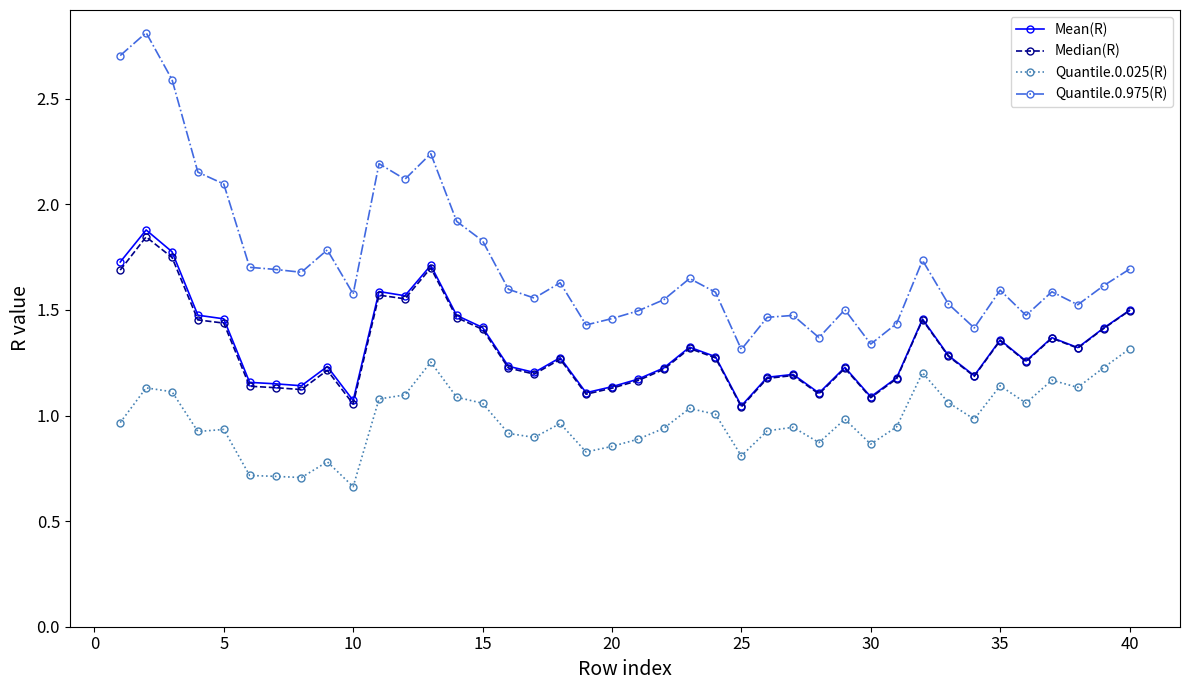

Count the number of data series in this chart.

4